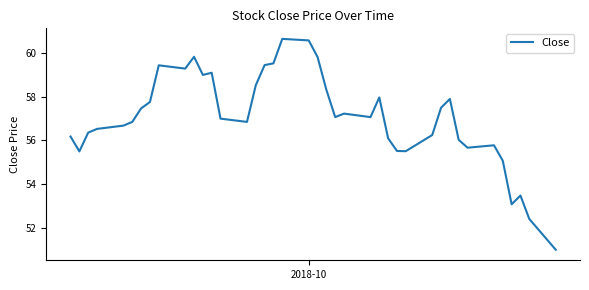

What is the average value?

57.0